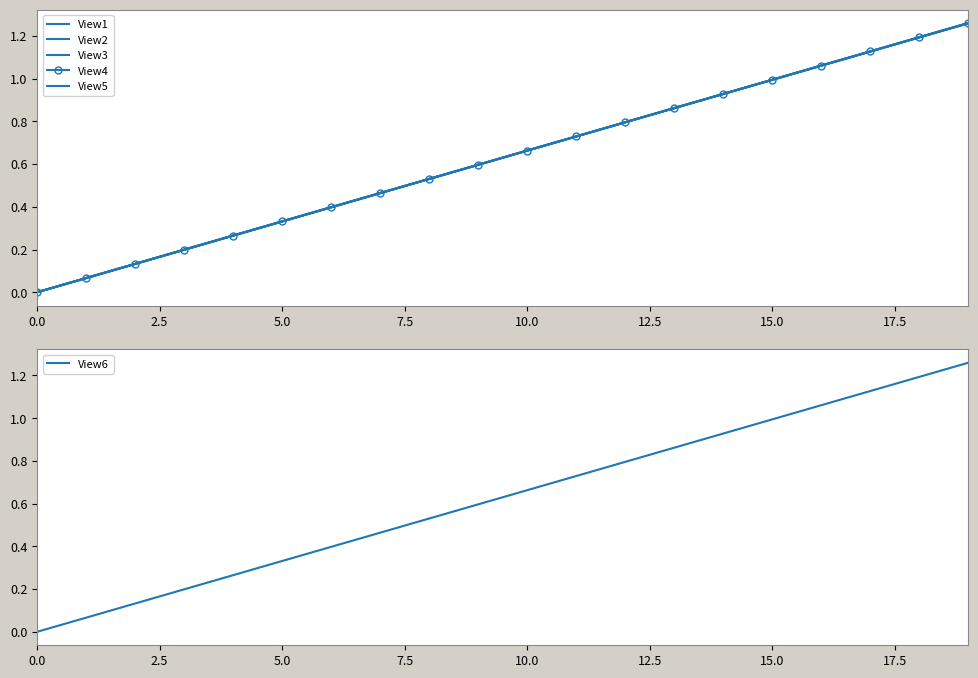

How many lines are shown in the chart?

6